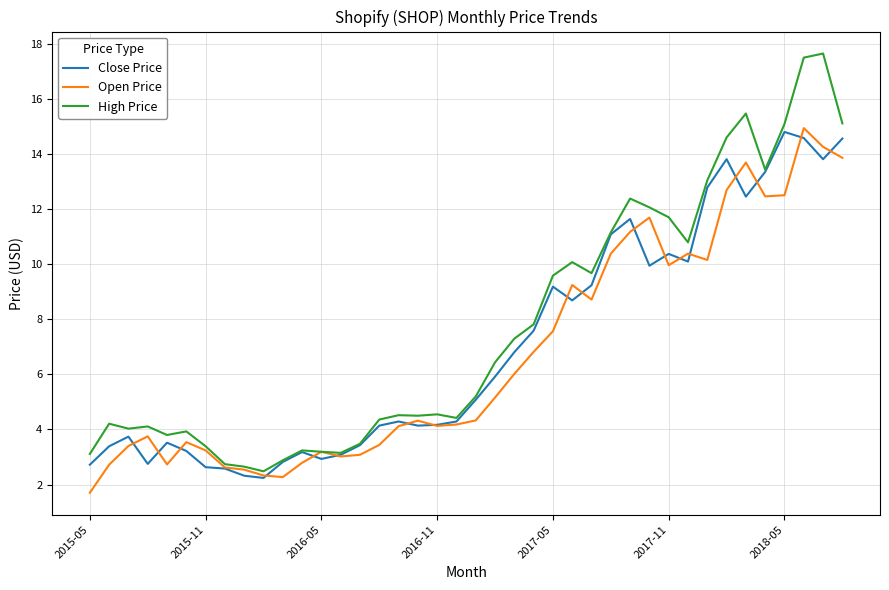

What is the minimum value shown in the chart?

1.7